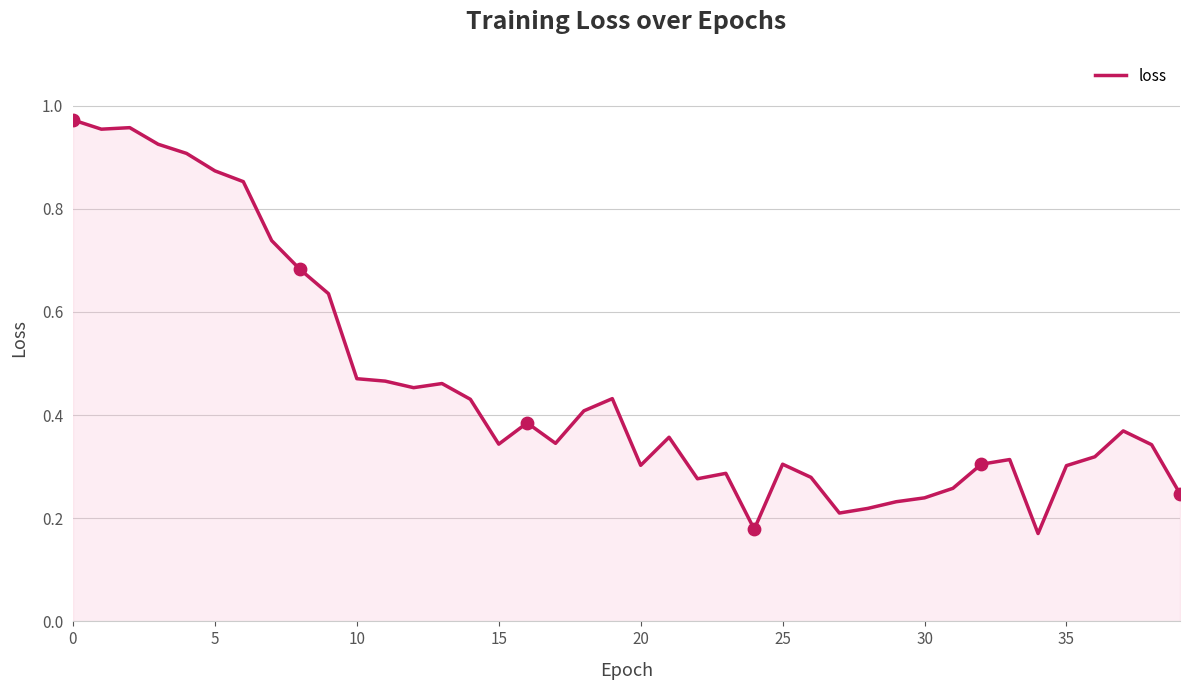

What is the difference between the maximum and minimum values?

0.8